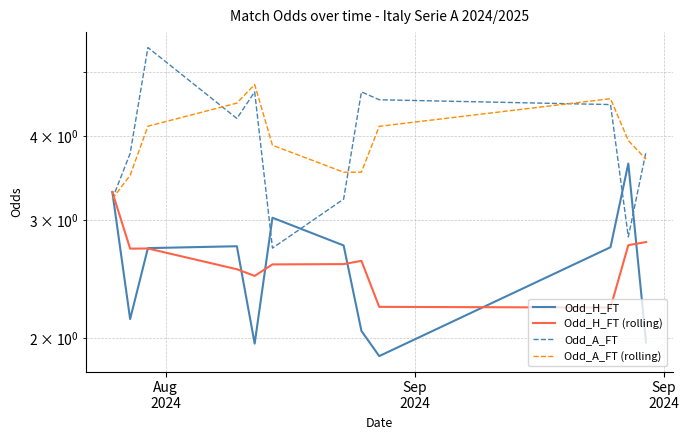

True or false: Odd_H_FT and Odd_H_FT (rolling) cross at least once.

True